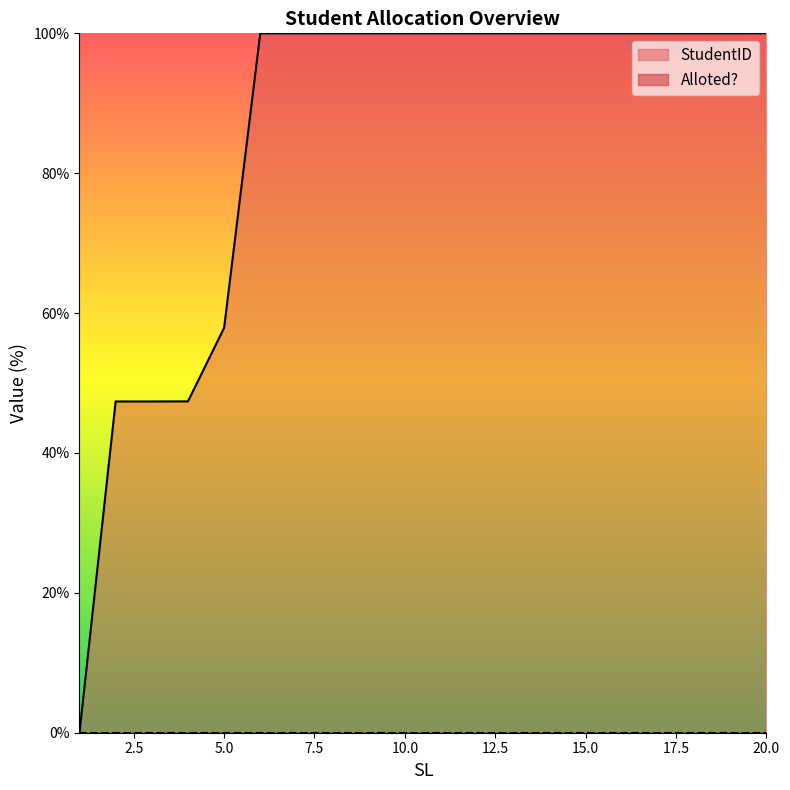

Which label corresponds to the smallest value in the chart?

1